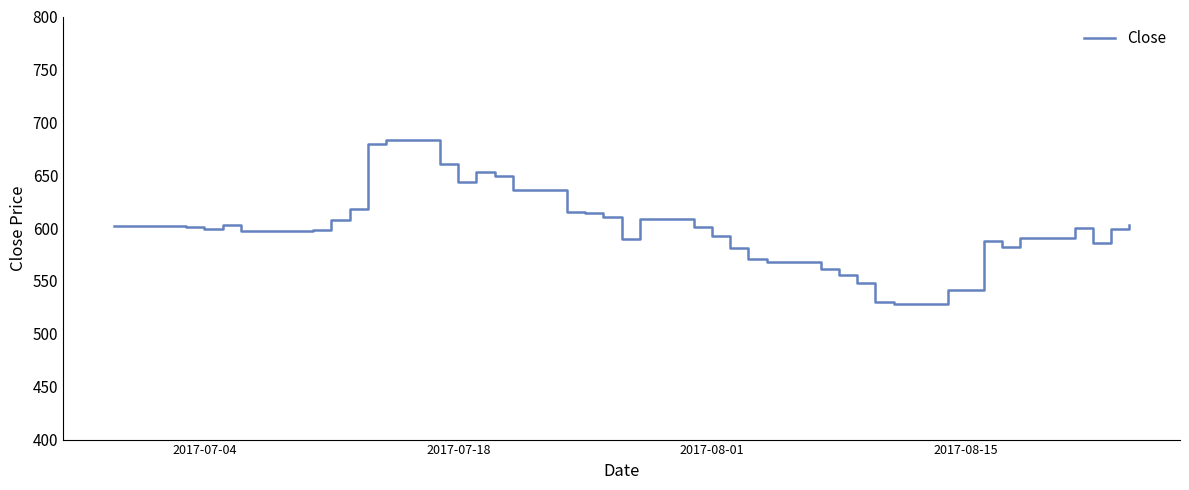

What is the greatest value displayed?

683.5